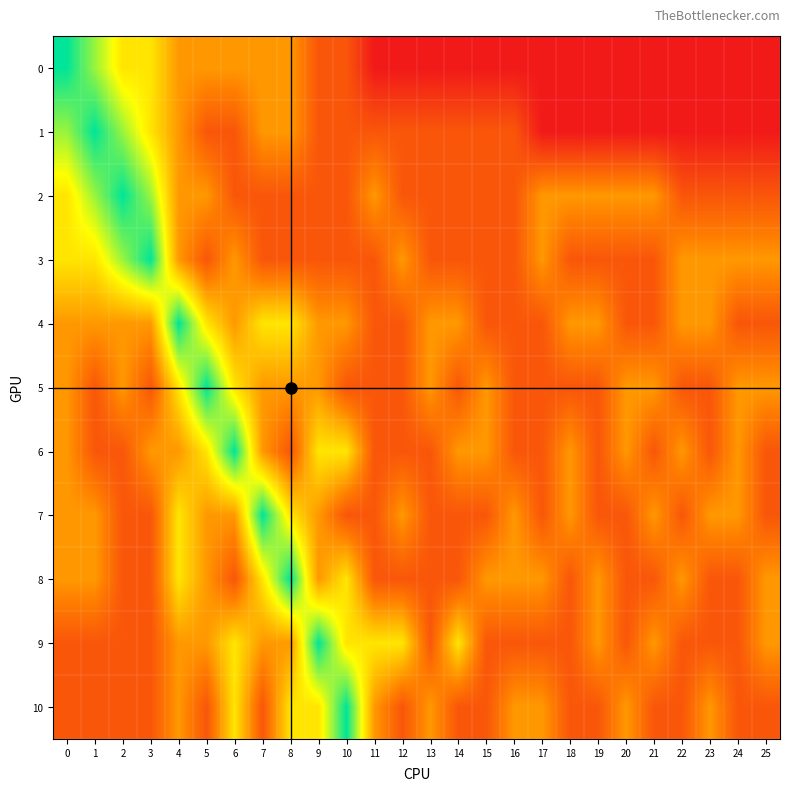

How many data points does each series have?

26